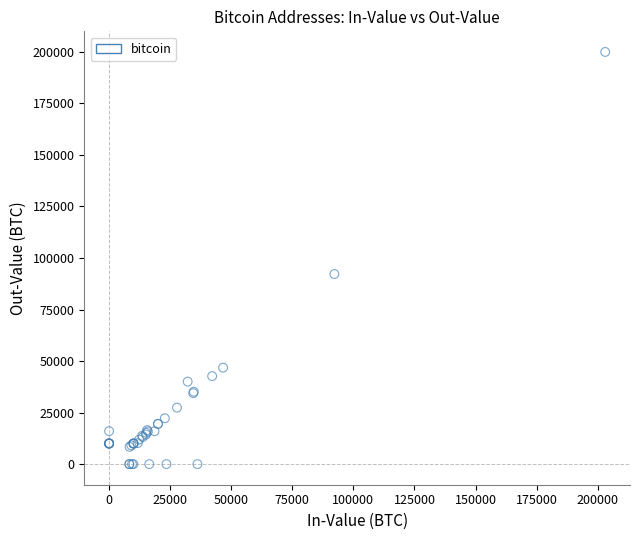

What Y value in the scatter plot is closest to 99989?

92221.5